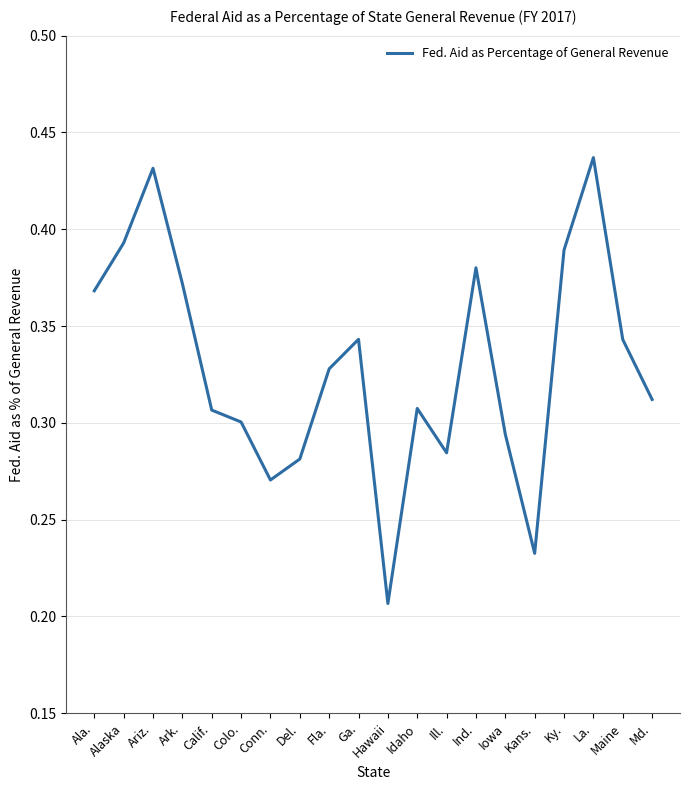

True or false: the data shows 0.3 at Ill..

True